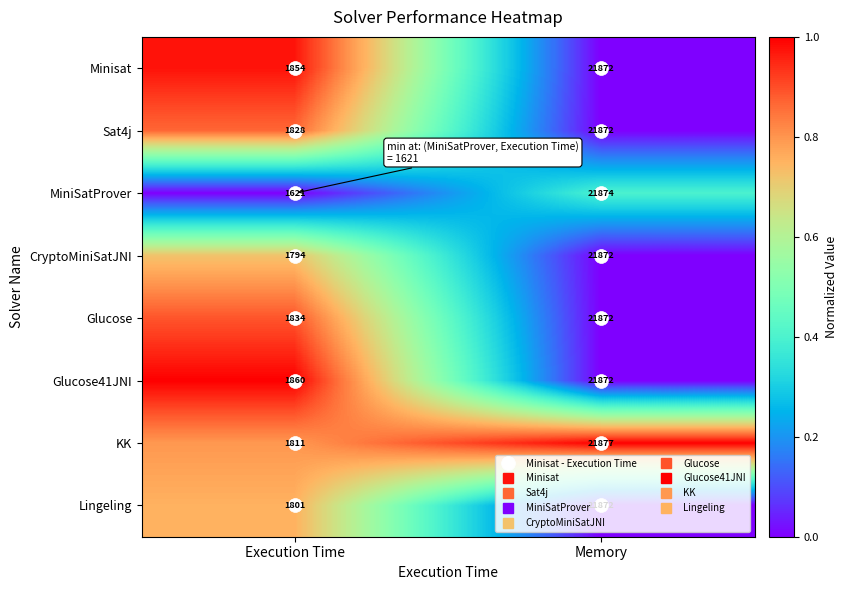

List the labels in order of Glucose value, smallest first.

Execution Time, Memory